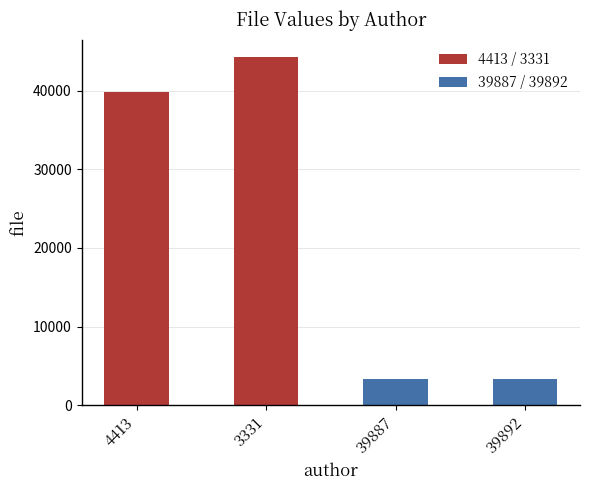

Where is the data nearest to the value 23818?

4413